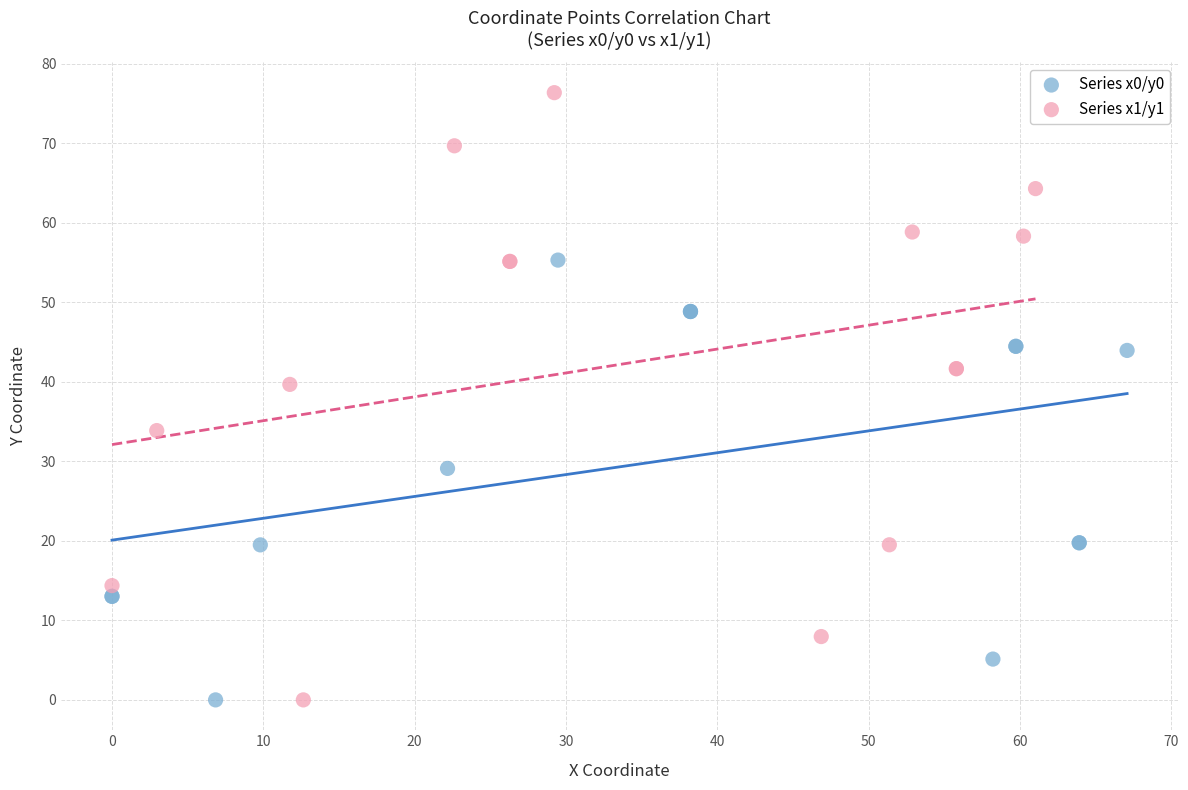

Which series has the widest spread of Y values?

Series x1/y1